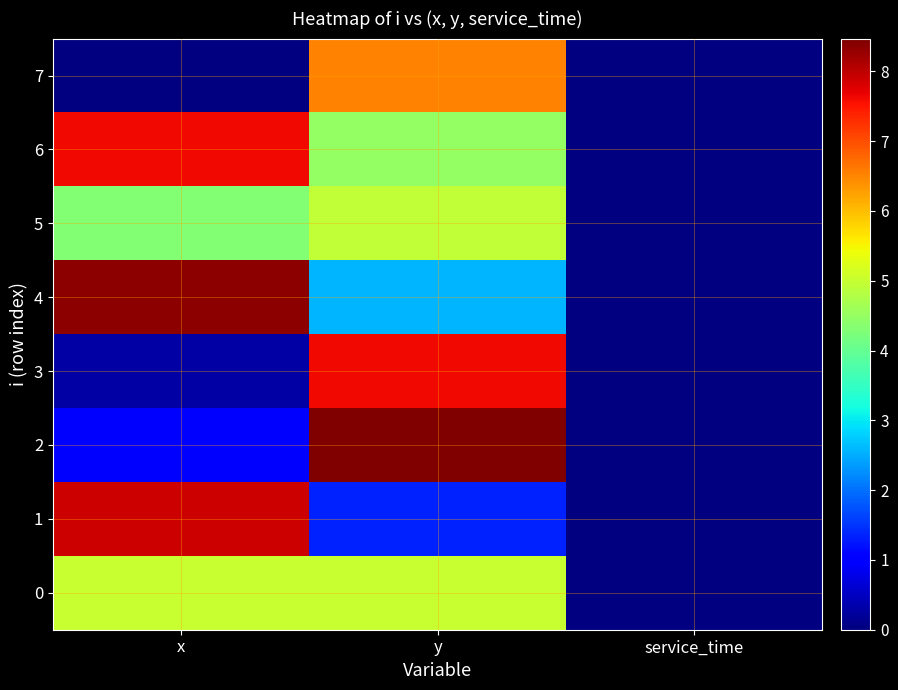

How many categories are shown in the chart?

3